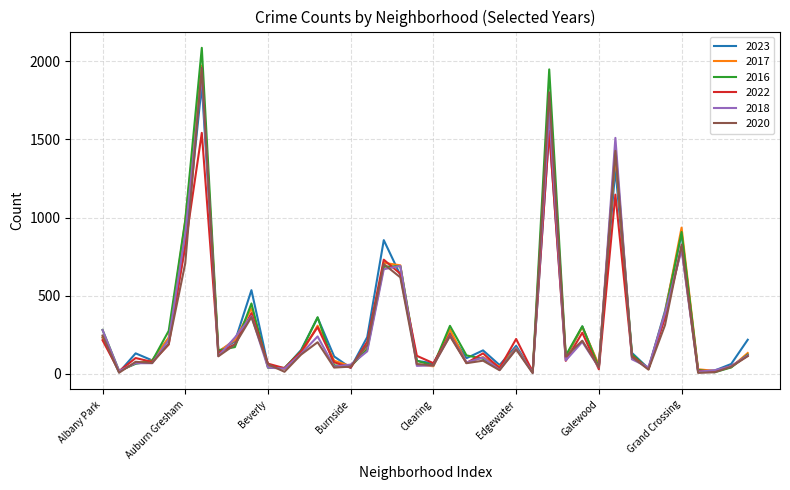

What is the greatest value displayed?

2086